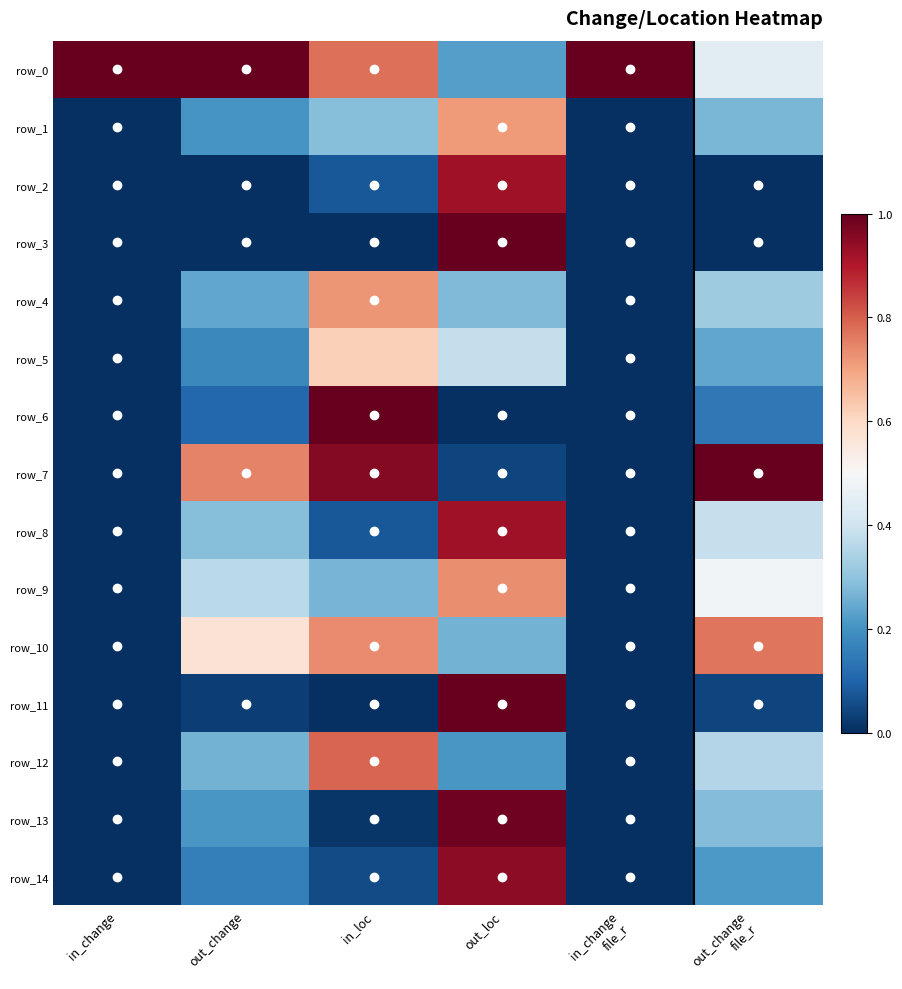

The value of row_10 at out_change is 0.6. True or false?

True